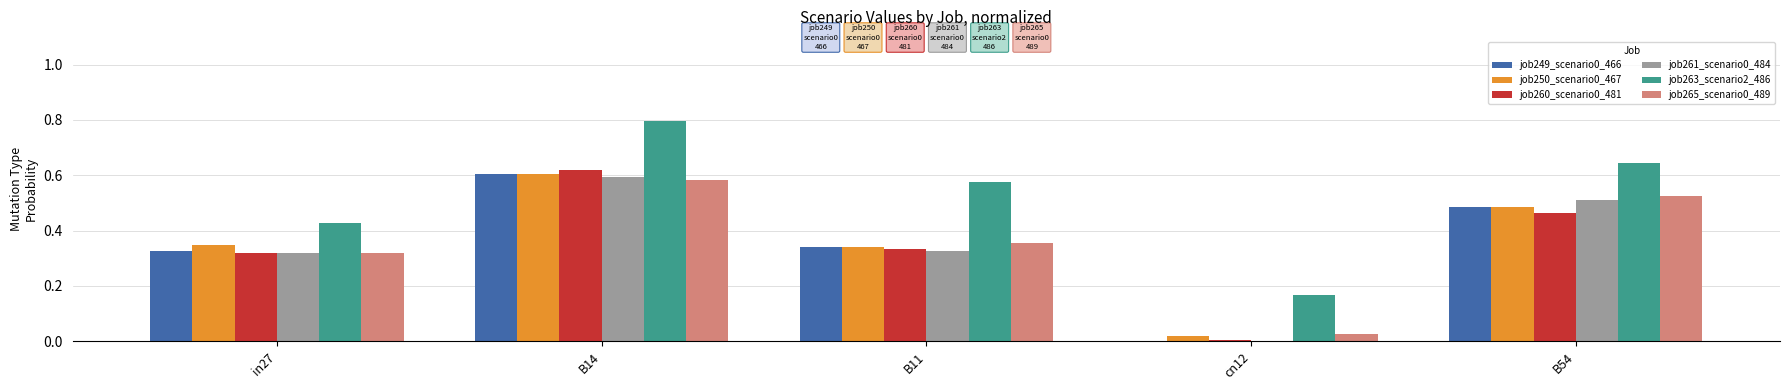

The value of job263_scenario2_486 at B14 is 1.2. True or false?

False